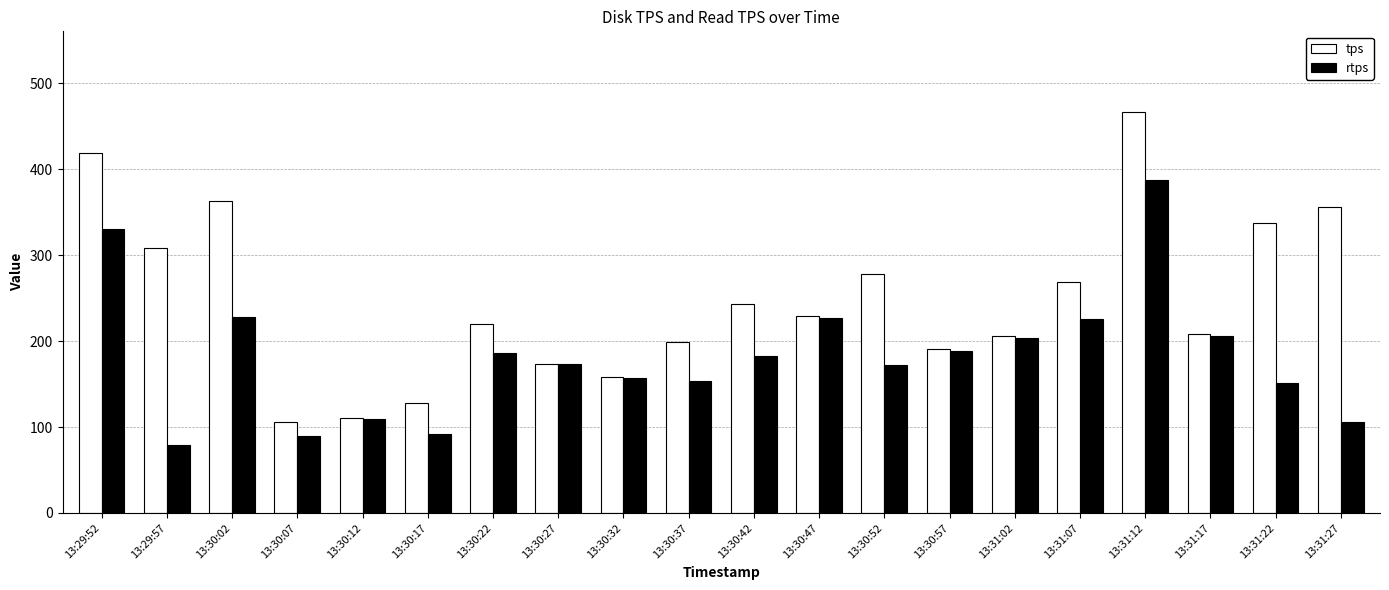

List the series in order of their peak value, lowest first.

rtps, tps